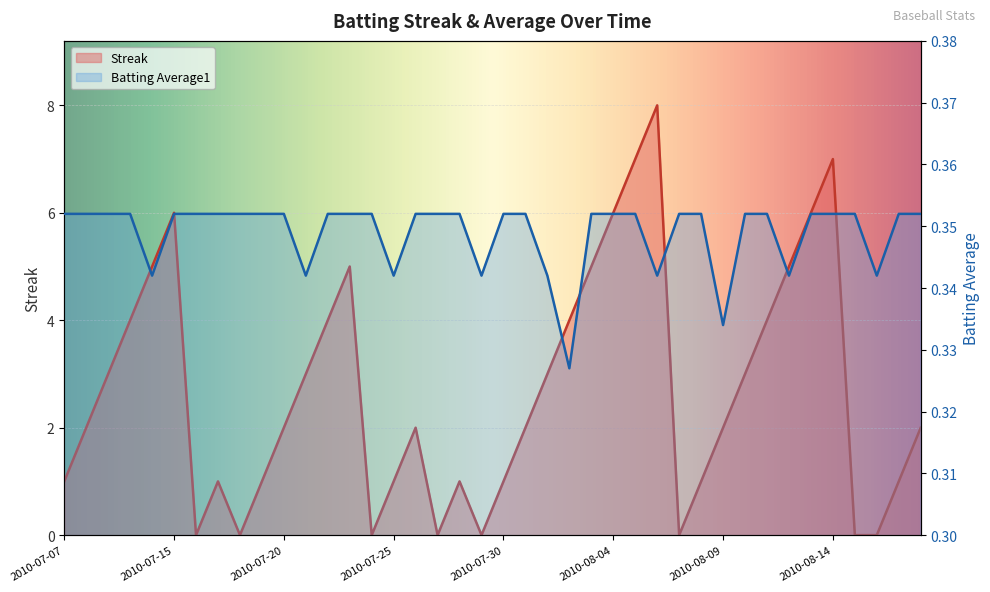

How many distinct data groups are displayed?

2